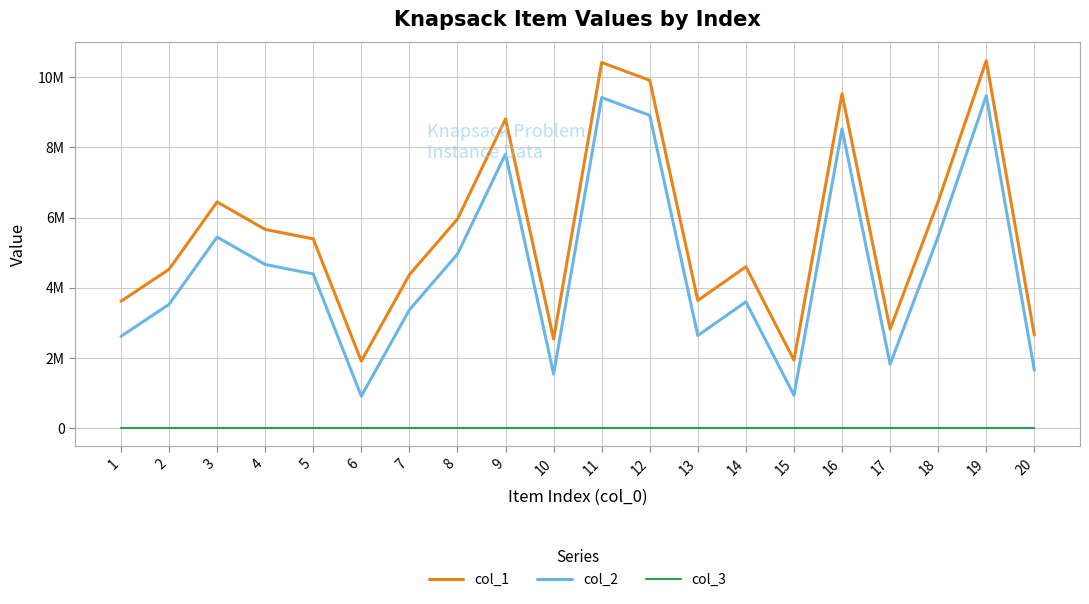

What is the total value across all series at 4?

10321555